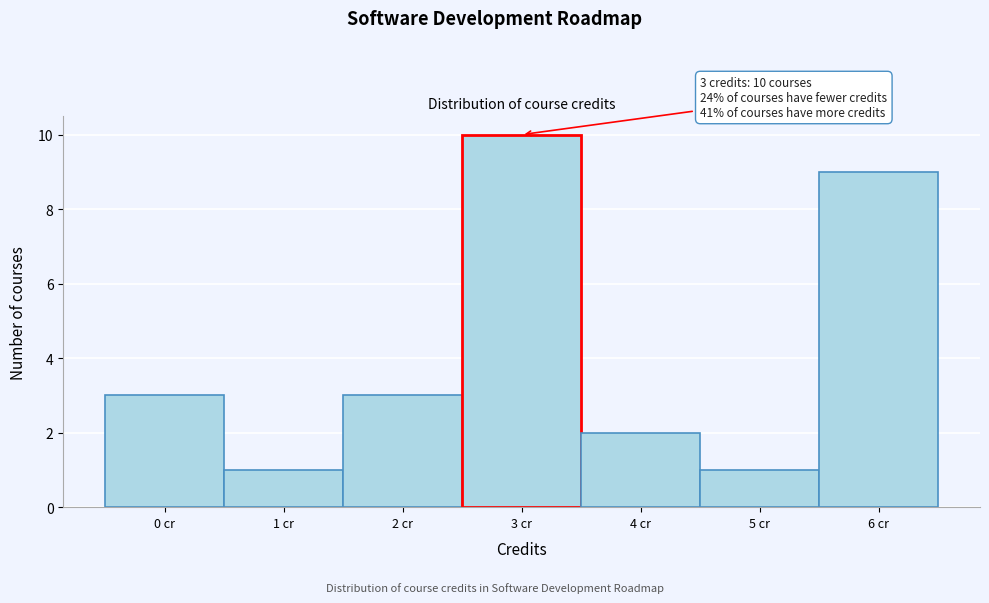

Over which range of the x-axis is the bar tallest?

2.5 to 3.5